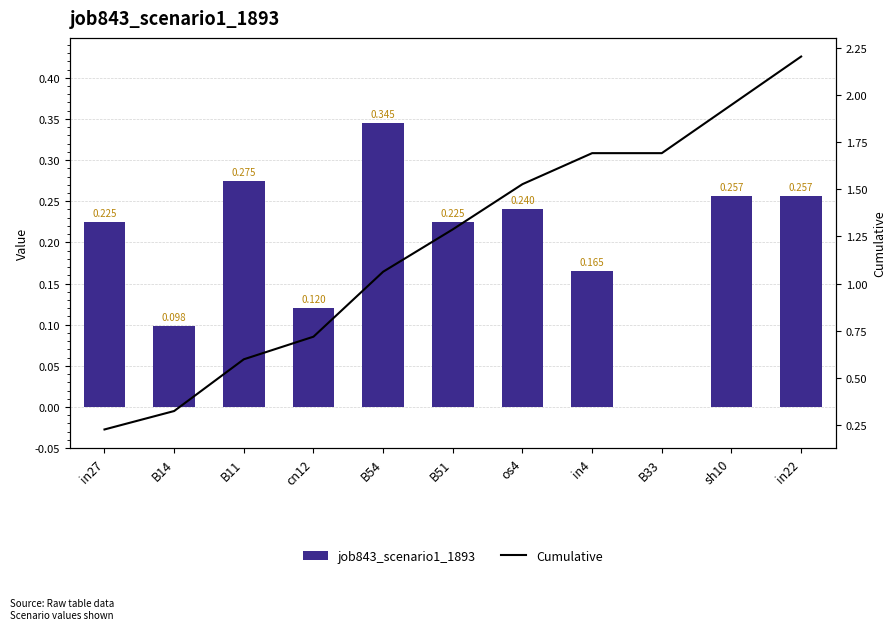

What is the sum of the Cumulative values at in22 and in27?

2.4